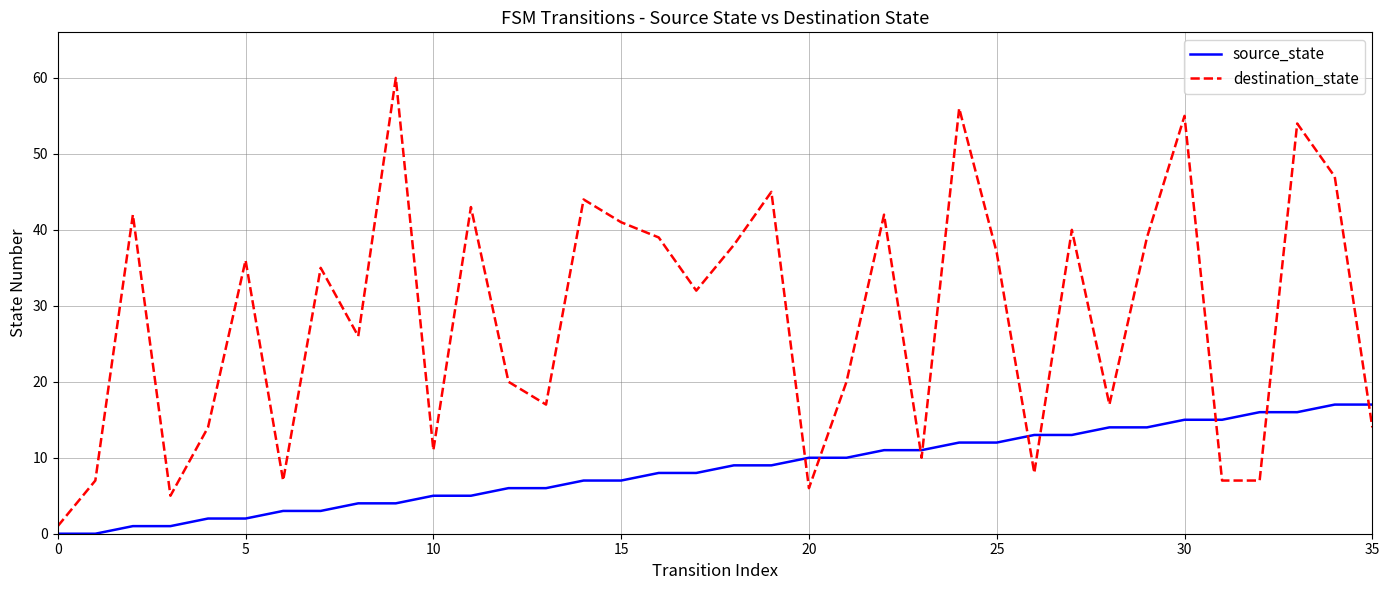

What is the difference between the maximum and minimum values in the source_state series?

17